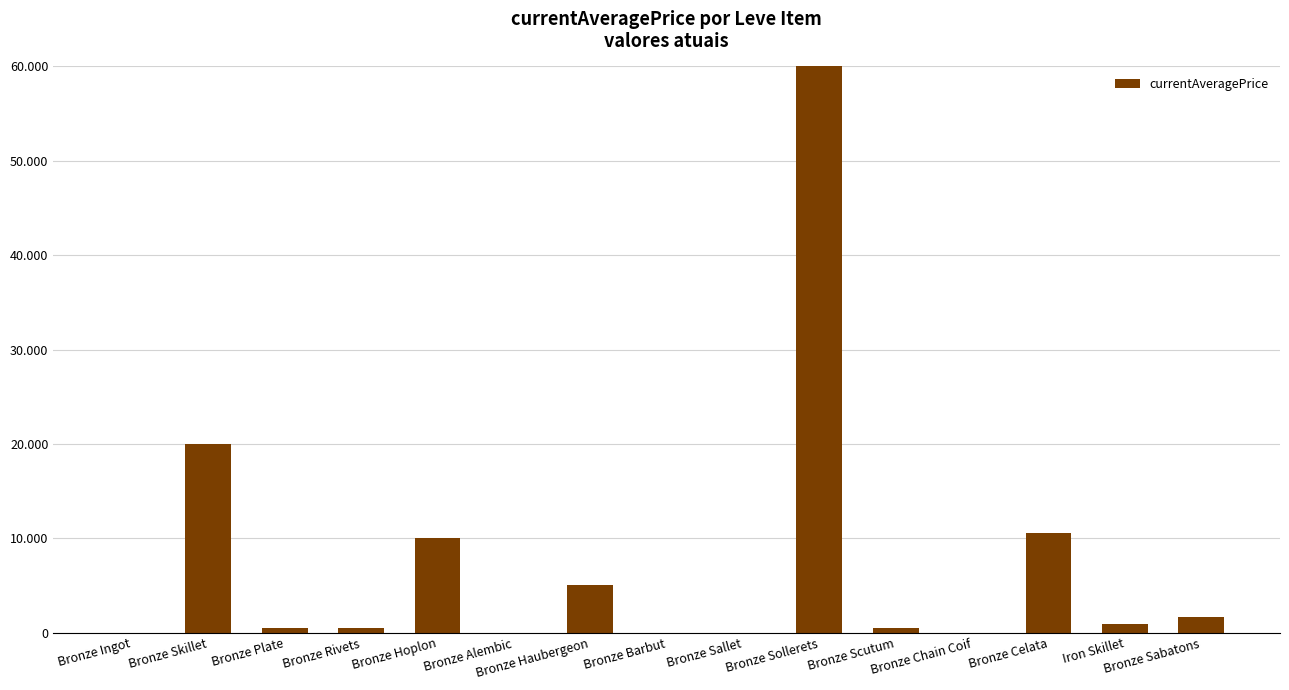

Reading left to right, what are all the values shown in this chart?

Bronze Ingot=0.0	Bronze Skillet=20000.0	Bronze Plate=440.0	Bronze Rivets=484.7	Bronze Hoplon=10000.0	Bronze Alembic=0.0	Bronze Haubergeon=5000.0	Bronze Barbut=0.0	Bronze Sallet=0.0	Bronze Sollerets=10000000.0	Bronze Scutum=522.0	Bronze Chain Coif=0.0	Bronze Celata=10604.5	Iron Skillet=947.0	Bronze Sabatons=1665.0